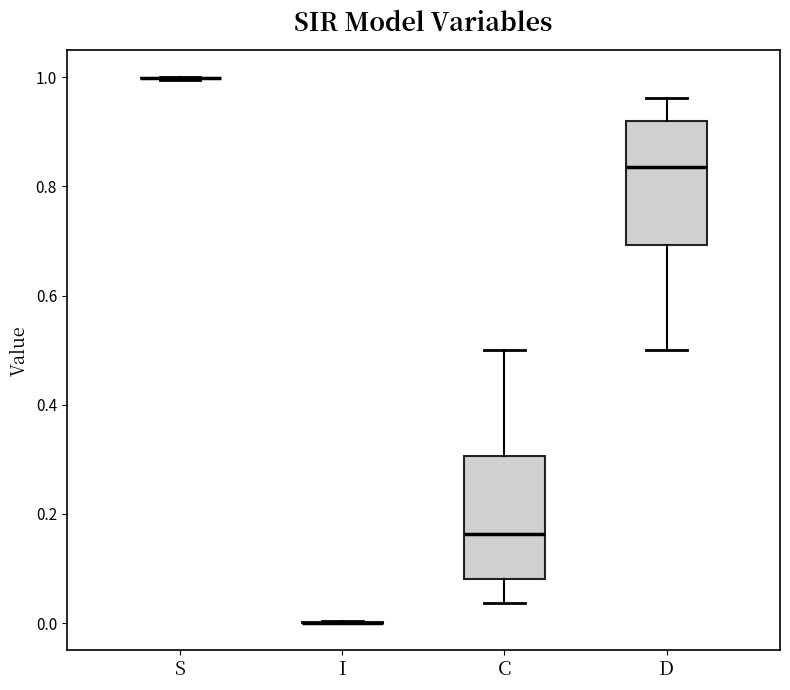

Reading left to right, transcribe this box plot: for each box, give where its median line is, the range the box spans, and where its two whiskers end, as read against the y-axis. The values are not printed on the chart, so give them approximately, as read against the axis.

S: box collapsed to a line at 1.00, whiskers 1.00 to 1.00
I: box collapsed to a line at 0.00, whiskers 0.00 to 0.00
C: median 0.16, box 0.08 to 0.30, whiskers 0.04 to 0.50
D: median 0.84, box 0.70 to 0.92, whiskers 0.50 to 0.96